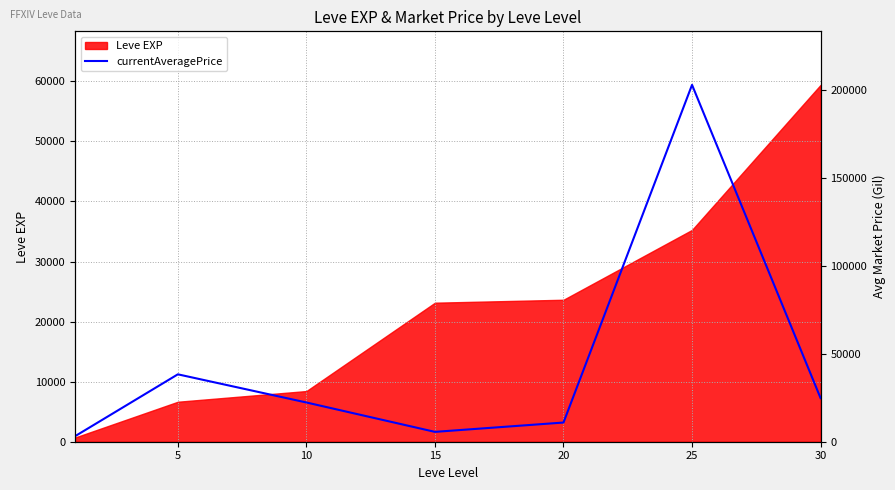

At which label does the data first exceed 6531?

5